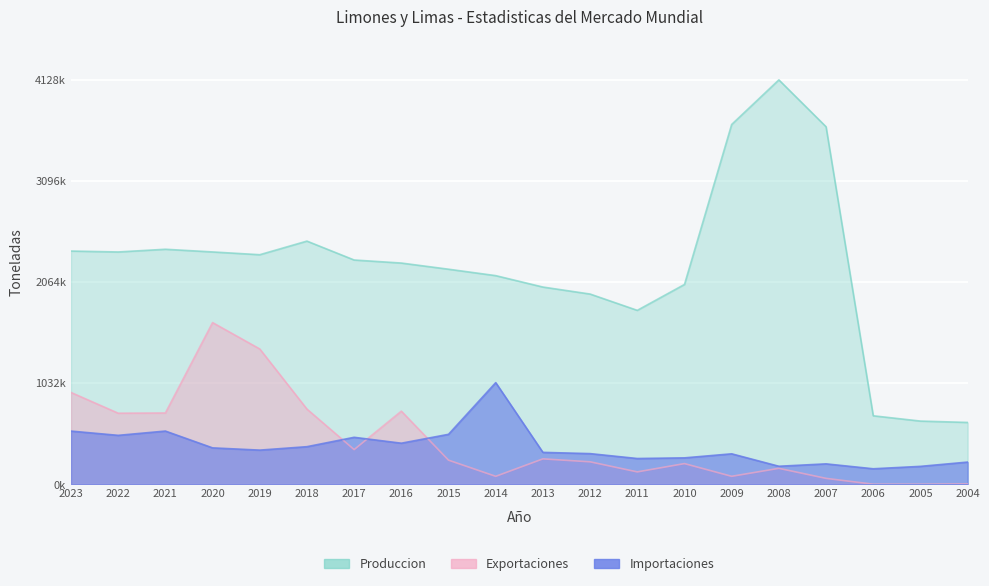

At which category does Importaciones reach its first local peak?

2021